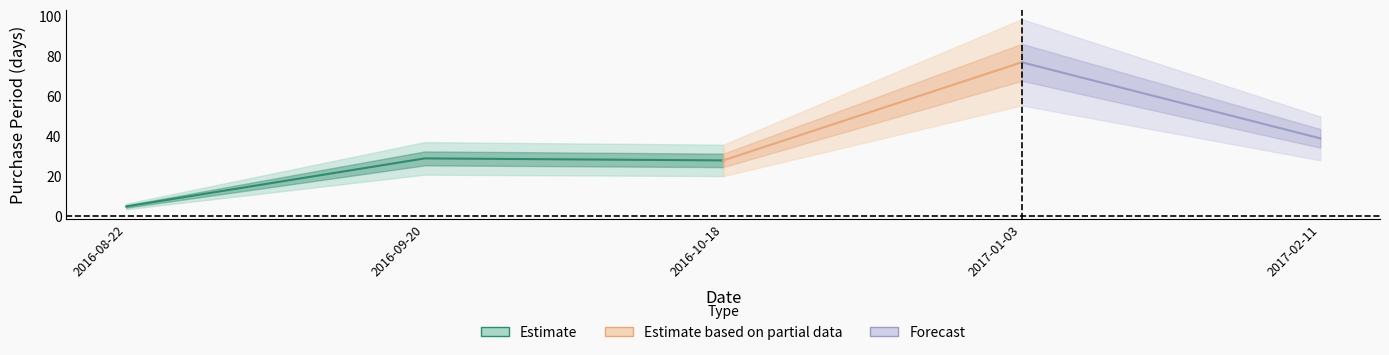

Reading left to right, list all the values displayed in this chart.

5	29	28	77	39